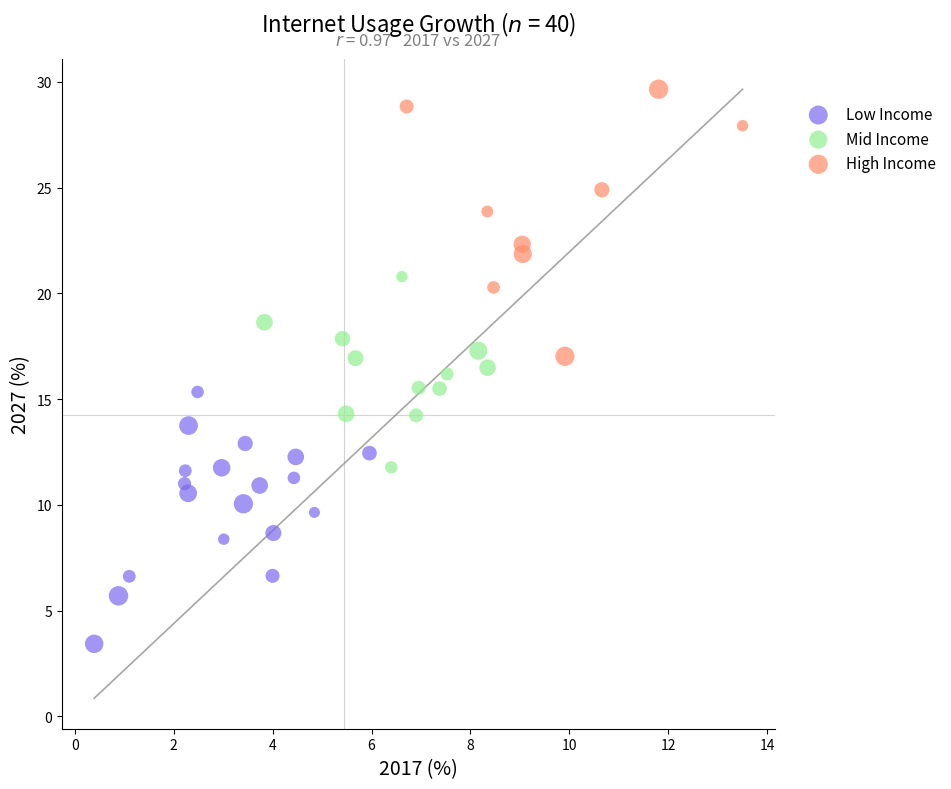

Which series contains the lowest Y value?

Low Income